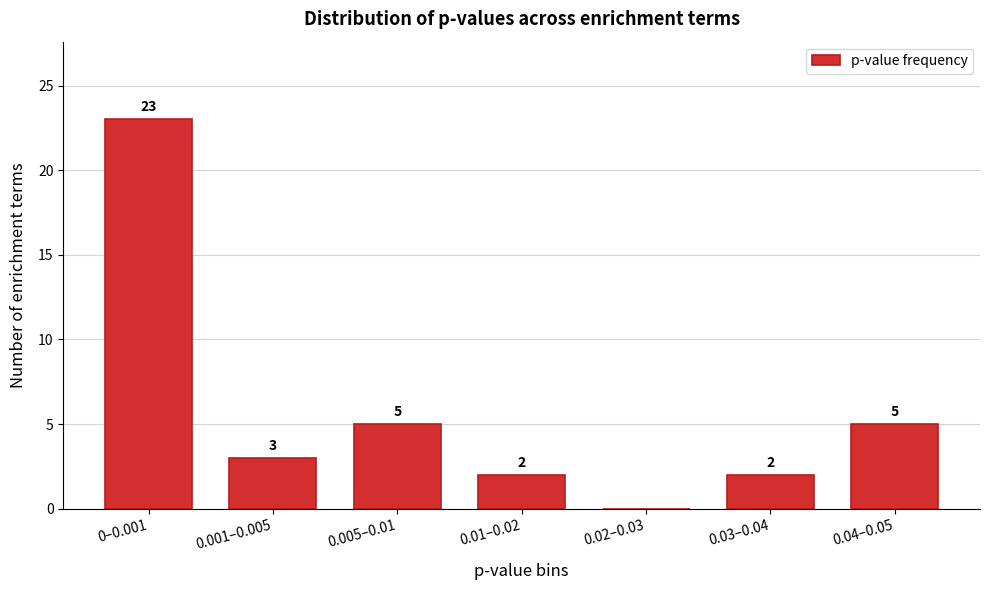

Reading left to right, what are all the values shown in this chart?

0–0.001=23	0.001–0.005=3	0.005–0.01=5	0.01–0.02=2	0.02–0.03=0	0.03–0.04=2	0.04–0.05=5